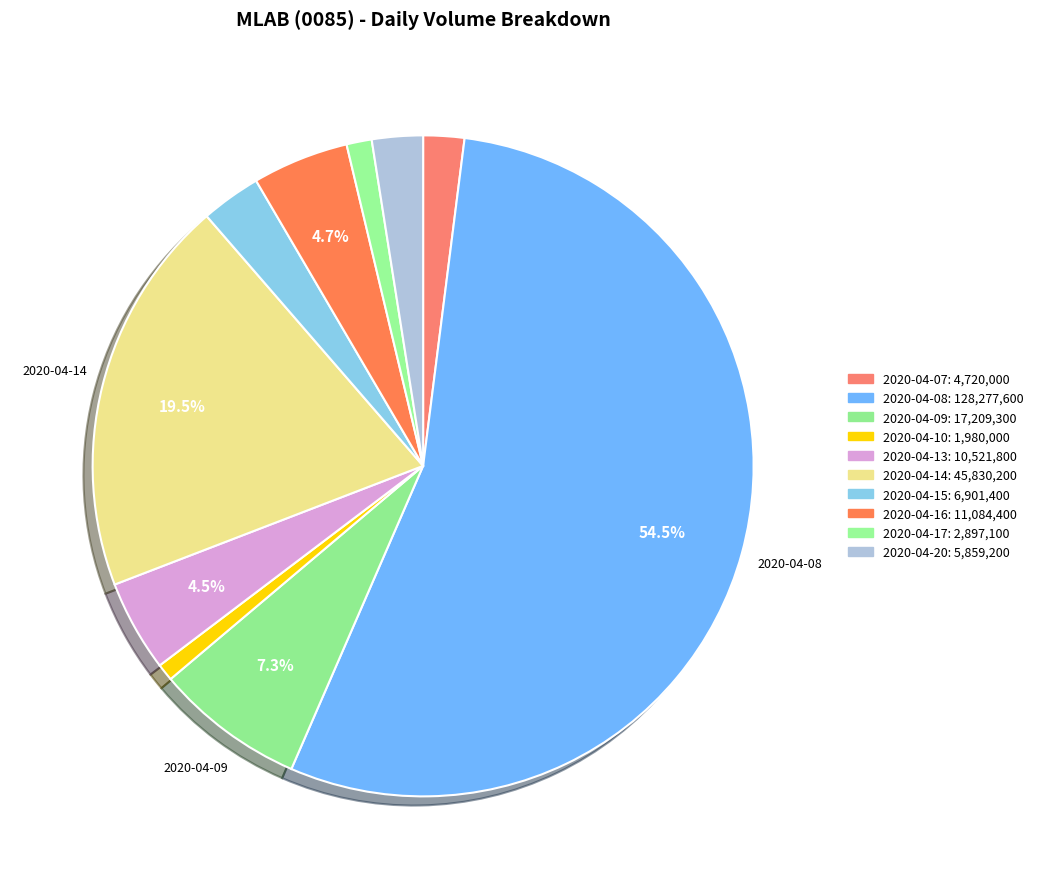

Is 2020-04-20 the majority of the pie?

No